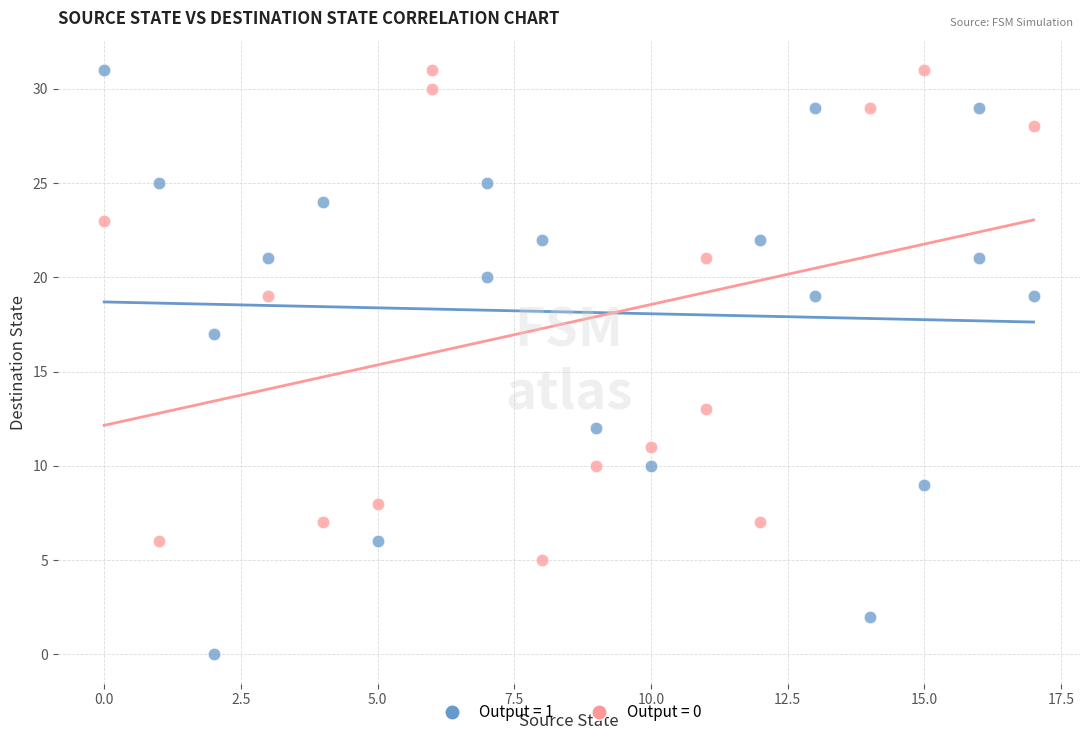

What are all the series names shown in the legend?

Output = 1, Output = 0